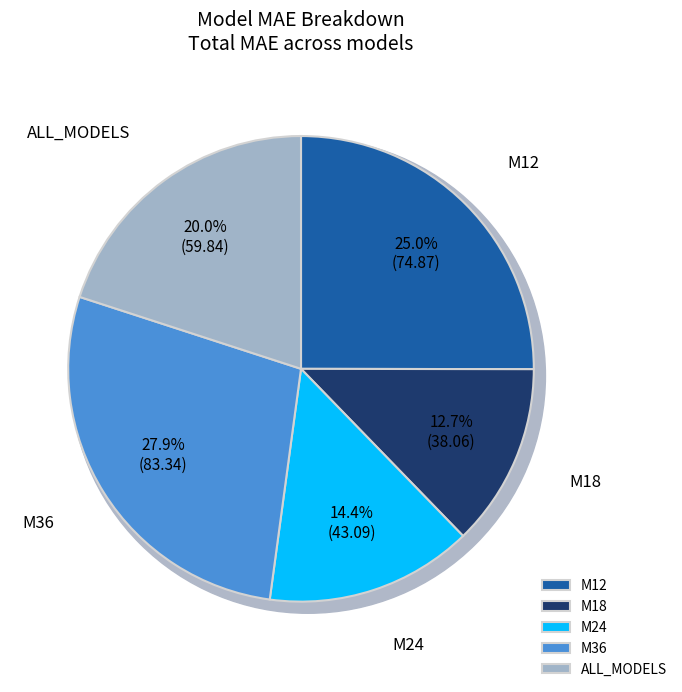

Do ALL_MODELS and M36 together represent more than half of the pie?

No